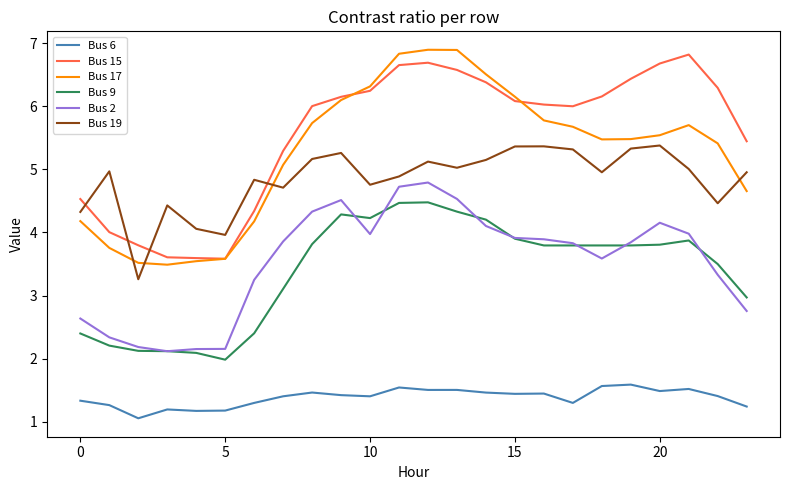

What is the lowest value of the Bus 9 series?

2.0